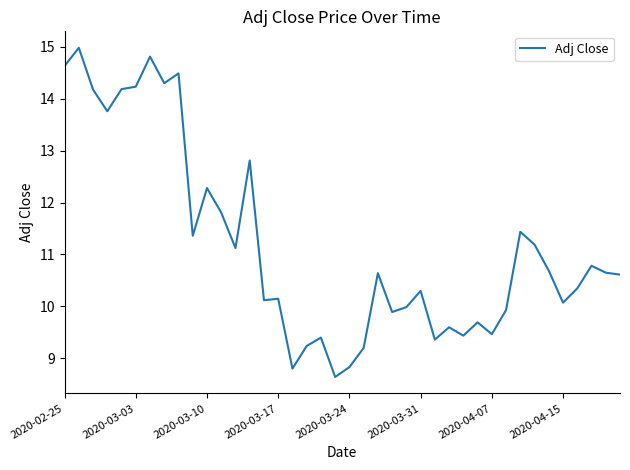

Reading left to right, transcribe all the data shown in this chart.

14.6	15.0	14.2	13.8	14.2	14.2	14.8	14.3	14.5	11.4	12.3	11.8	11.1	12.8	10.1	10.1	8.8	9.2	9.4	8.6	8.8	9.2	10.6	9.9	10.0	10.3	9.4	9.6	9.4	9.7	9.5	9.9	11.4	11.2	10.7	10.1	10.3	10.8	10.6	10.6